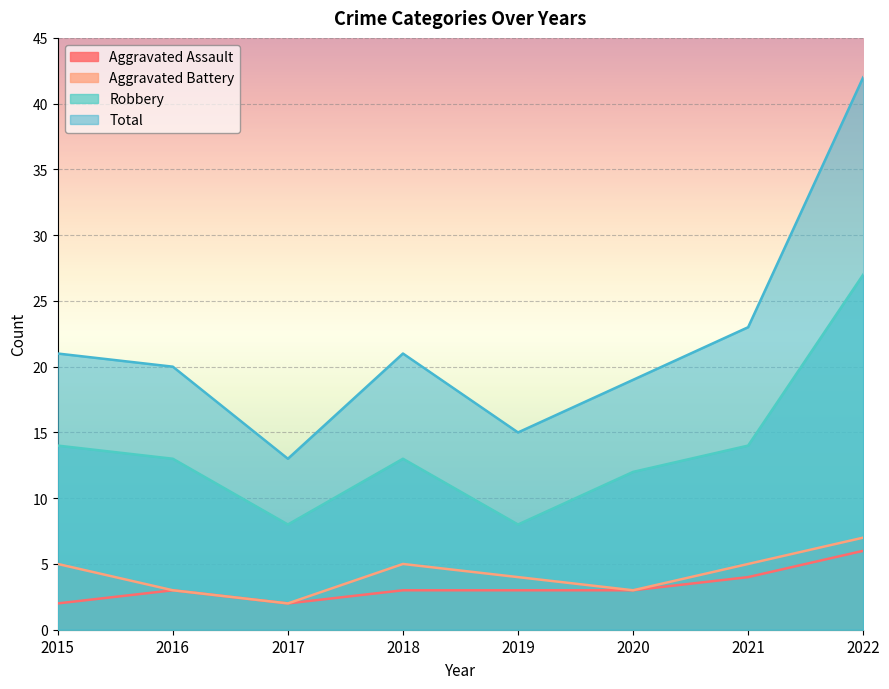

What is the maximum value shown in the chart?

42